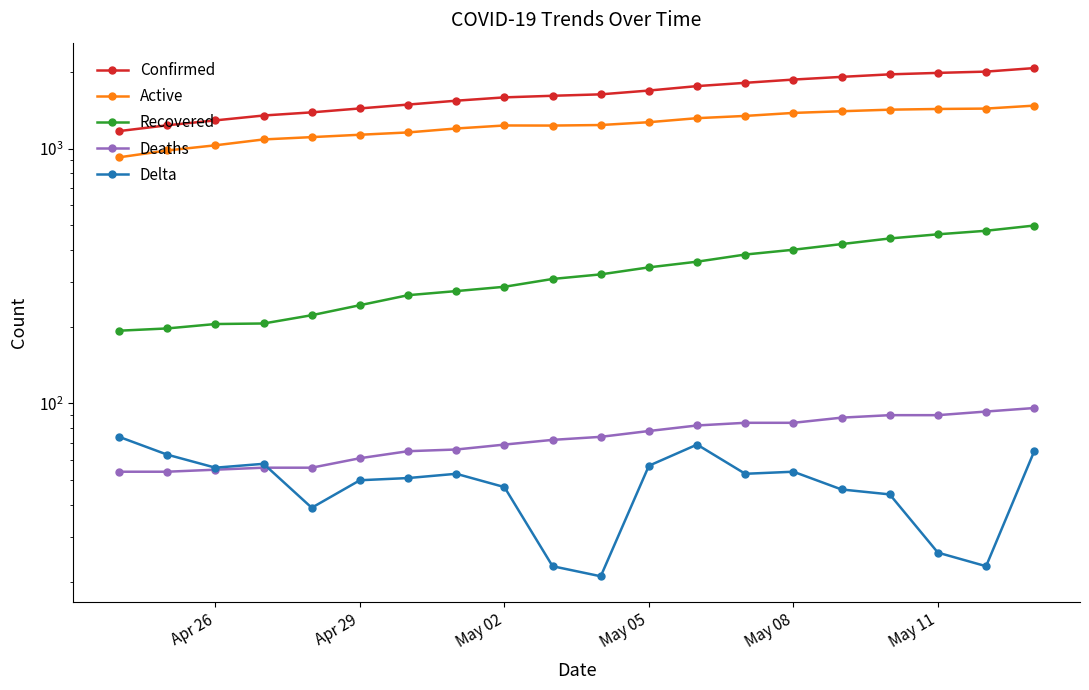

Which series has the largest range (max minus min)?

Confirmed